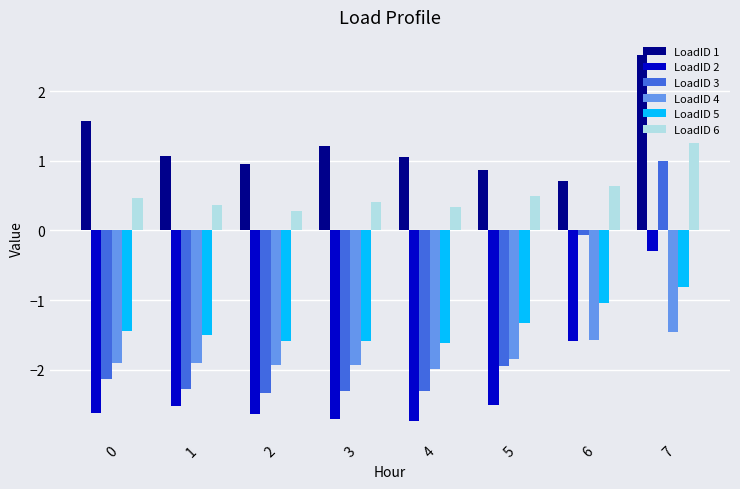

What are all the series names shown in the legend?

LoadID 1, LoadID 2, LoadID 3, LoadID 4, LoadID 5, LoadID 6